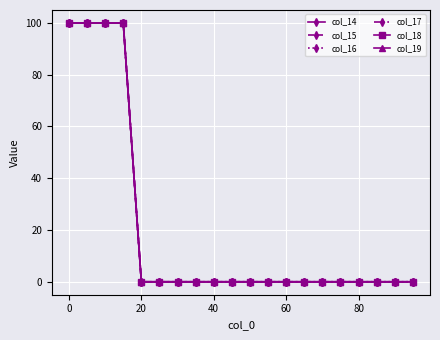

True or false: col_19 and col_14 intersect in this chart.

False